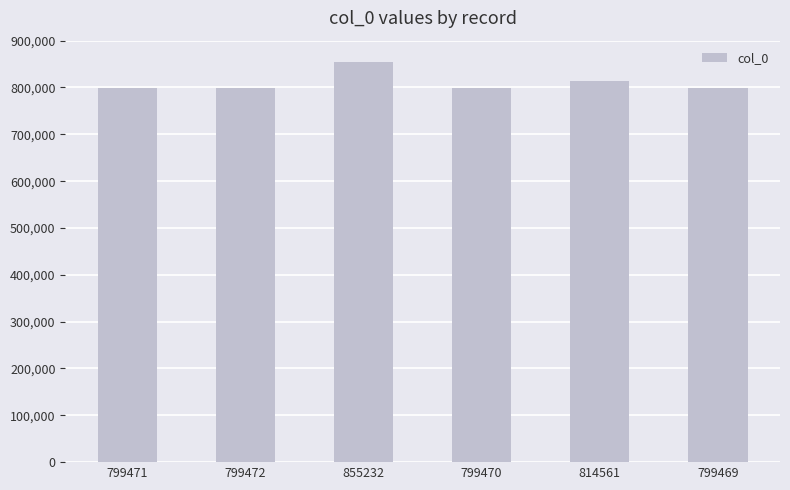

The chart shows a value of 1245570 at 855232. True or false?

False